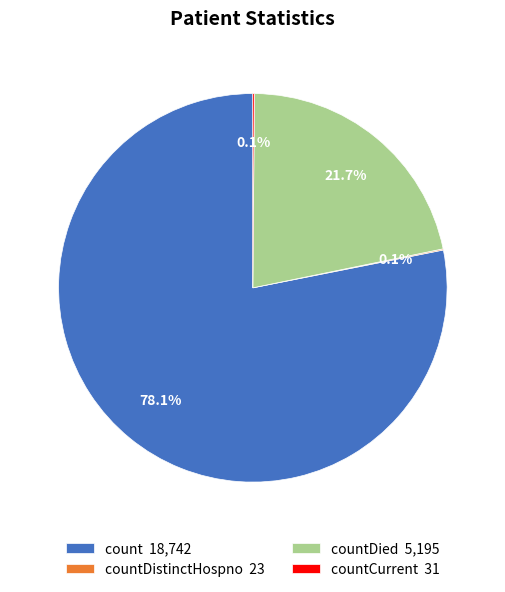

What is the total percentage of count 18,742 and countDied 5,195?

99.8%